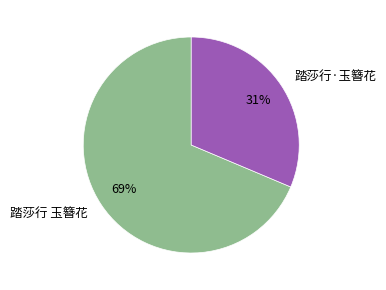

True or false: 踏莎行 玉簪花 accounts for 69% of the total.

True